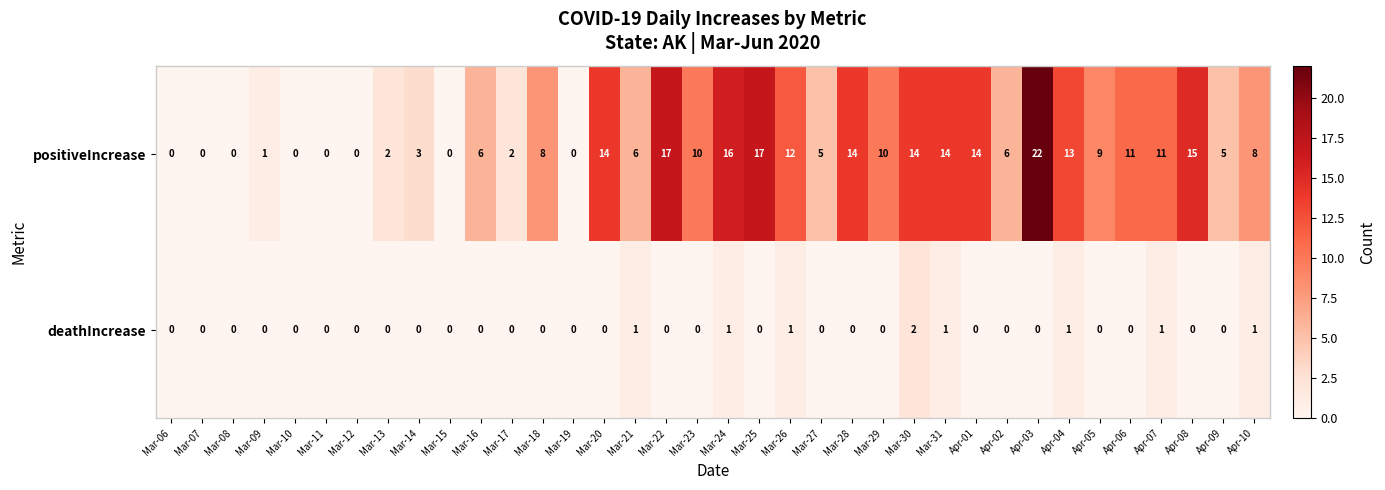

What is the sum of all positiveIncrease values?

285